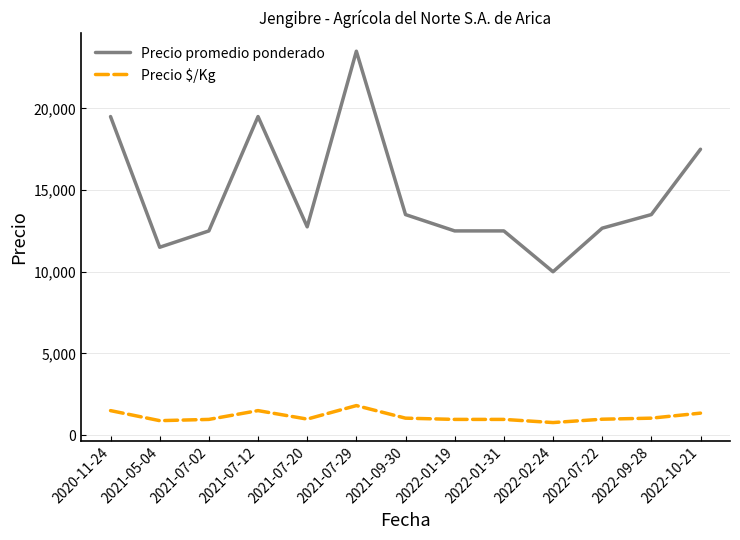

True or false: Precio $/Kg has a value of 1500 at 2020-11-24.

True